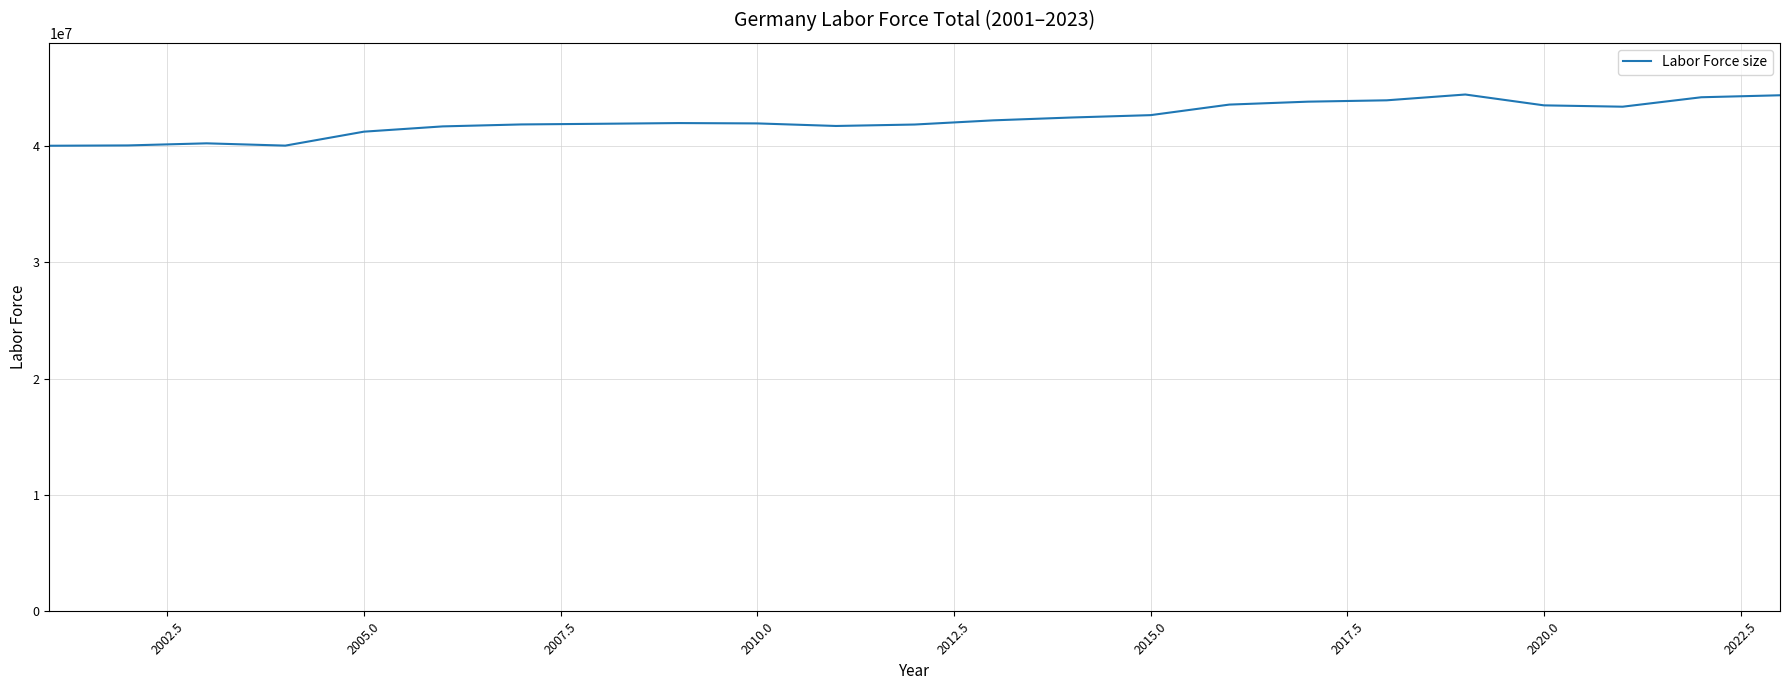

What is the average value?

42309859